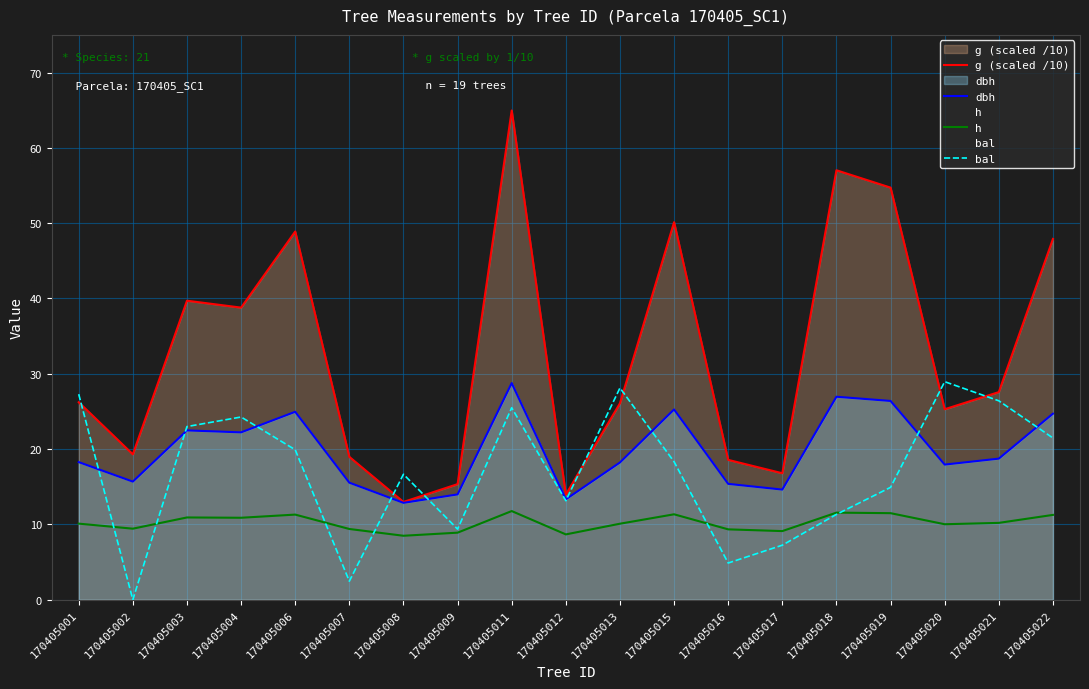

What is the spread (max minus min) of values at 170405016?

13.7